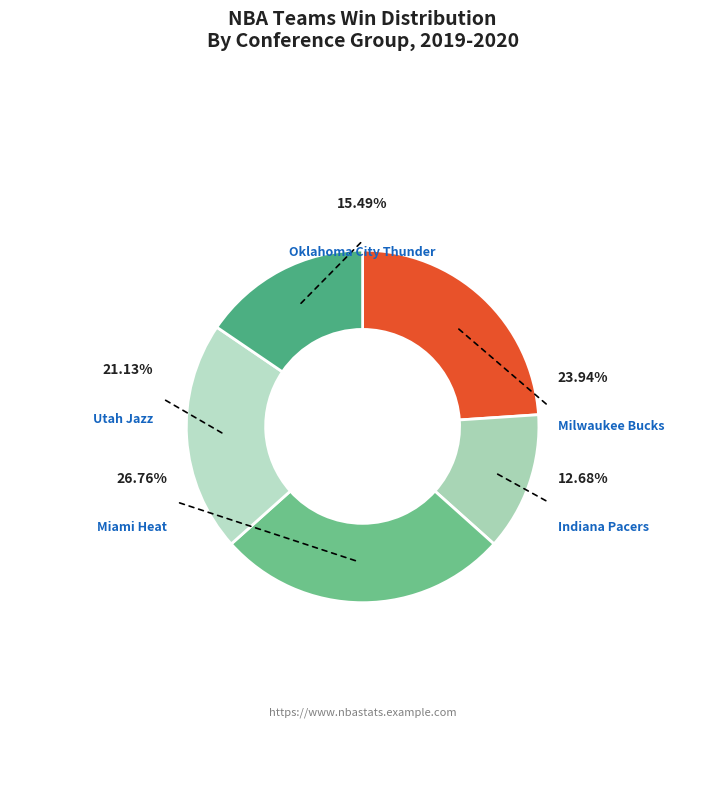

How many slices are in this pie chart?

5